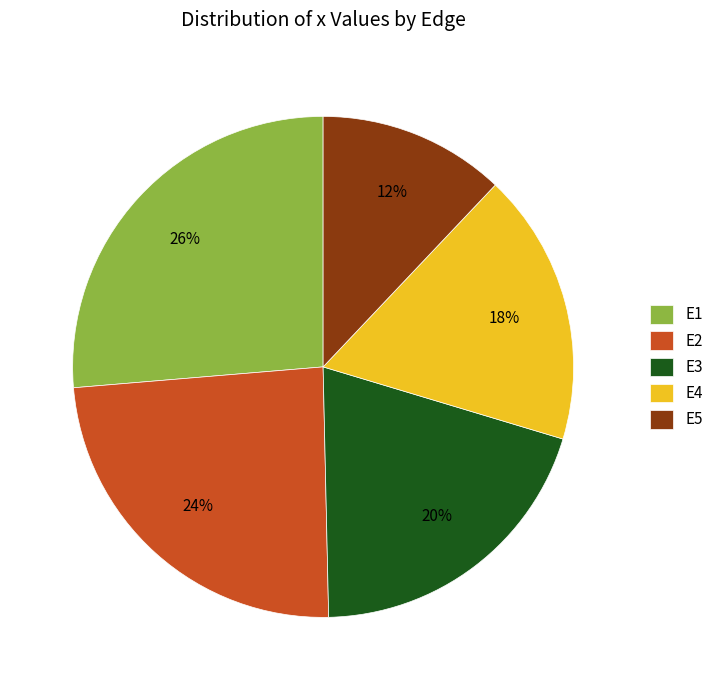

Rank the categories by value from highest to lowest.

E1, E2, E3, E4, E5